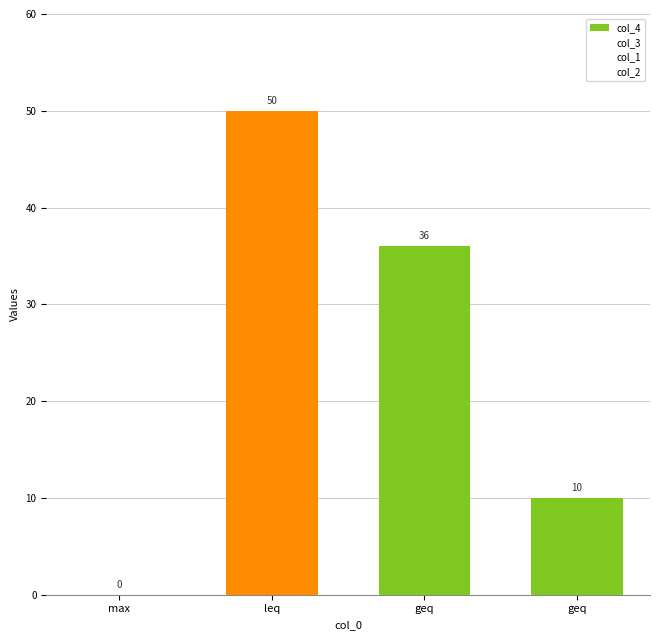

How many categories are shown in the chart?

4